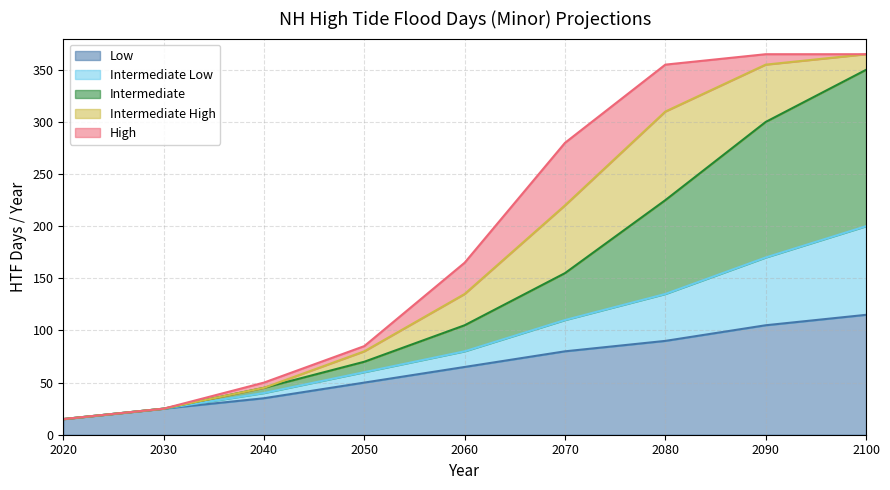

Count the Low values in the range 35 to 90.

5